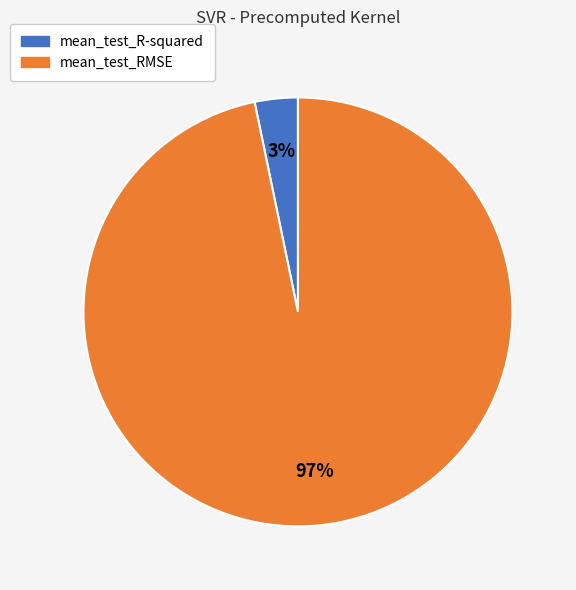

To the nearest percent, what is the average slice percentage?

50%